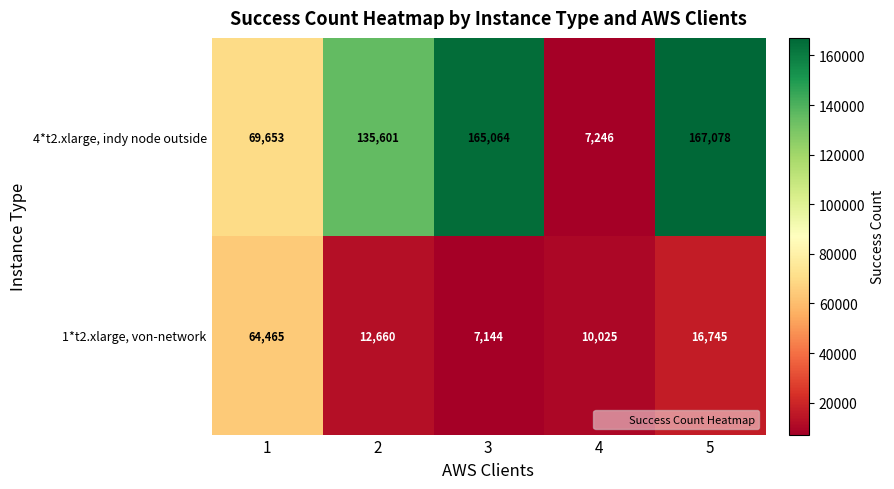

At which label is 1*t2.xlarge, von-network closest to 35804?

5